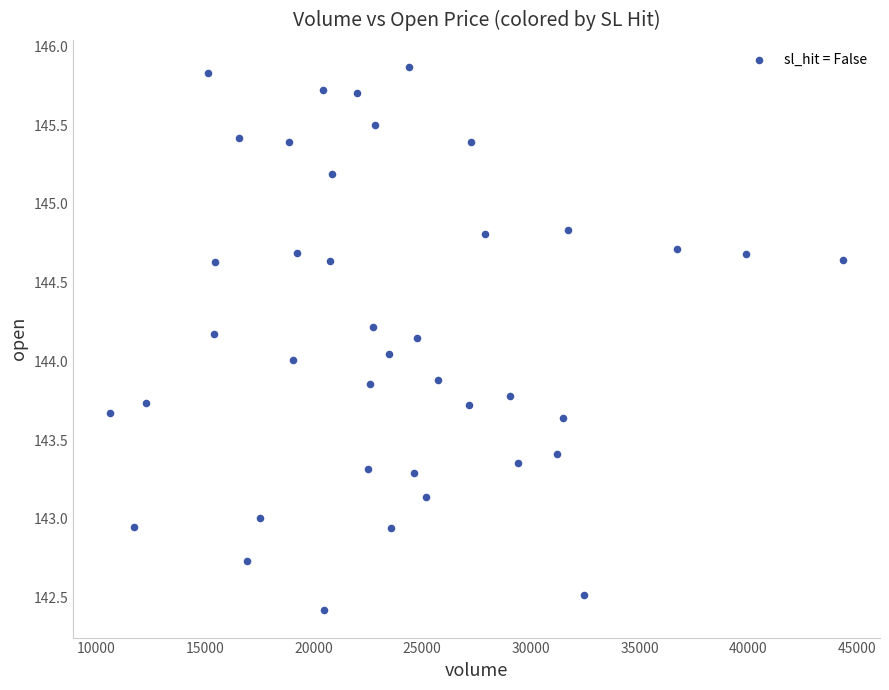

What is the range of X values (max minus min)?

33764.0